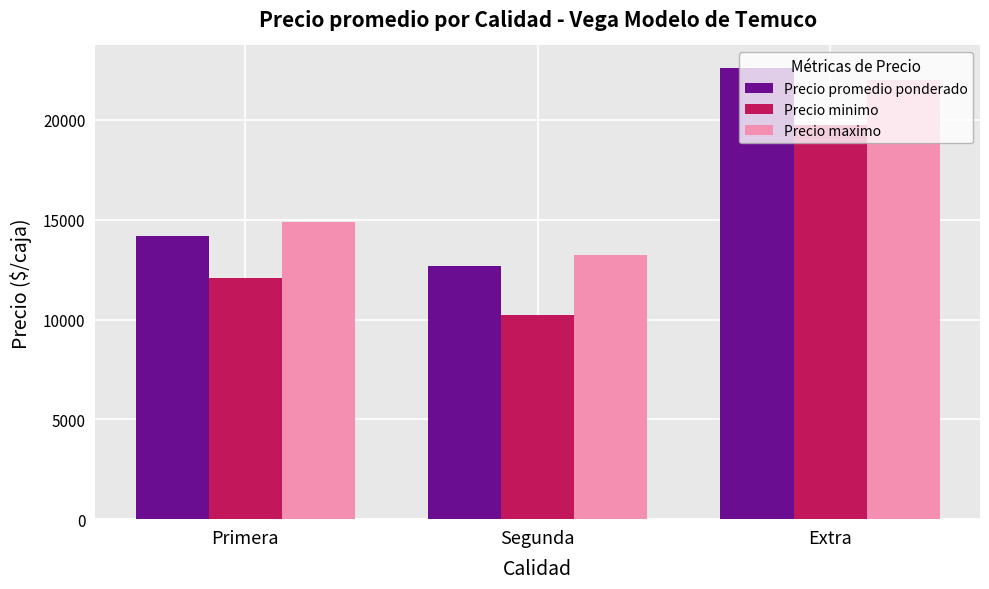

What is the highest value of the Precio maximo series?

22000